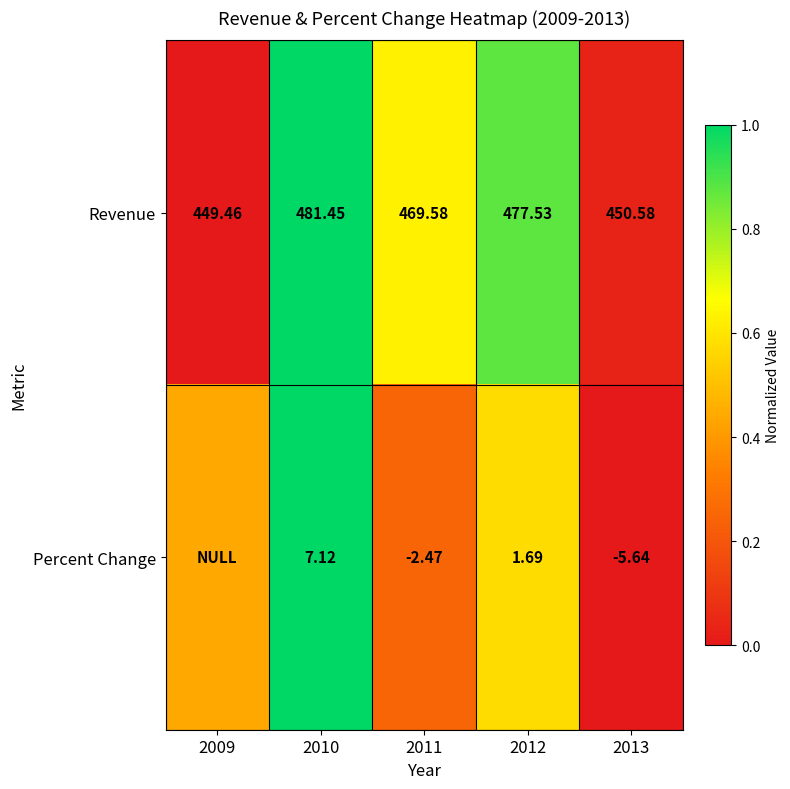

Which series has the largest range (max minus min)?

Revenue